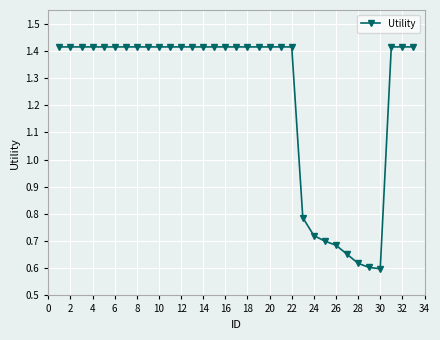

What is the average value?

1.2